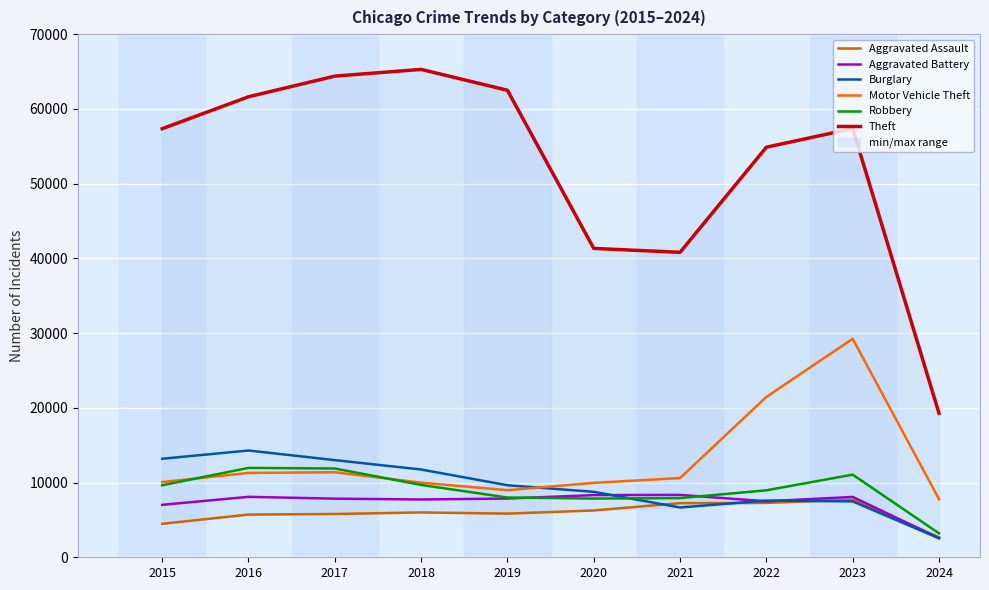

Reading right to left, extract all data points from this chart.

Aggravated Assault: 2024=2667	2023=7708	2022=7280	2021=7242	2020=6265	2019=5841	2018=6001	2017=5793	2016=5712	2015=4480
Aggravated Battery: 2024=2575	2023=8077	2022=7487	2021=8347	2020=8319	2019=7858	2018=7735	2017=7845	2016=8086	2015=7019
Burglary: 2024=2539	2023=7478	2022=7592	2021=6662	2020=8758	2019=9638	2018=11747	2017=13001	2016=14289	2015=13184
Motor Vehicle Theft: 2024=7774	2023=29236	2022=21459	2021=10602	2020=9959	2019=8977	2018=9984	2017=11380	2016=11285	2015=10068
Robbery: 2024=3200	2023=11058	2022=8962	2021=7920	2020=7855	2019=7995	2018=9681	2017=11880	2016=11960	2015=9638
Theft: 2024=19269	2023=57367	2022=54874	2021=40809	2020=41333	2019=62494	2018=65288	2017=64386	2016=61623	2015=57350